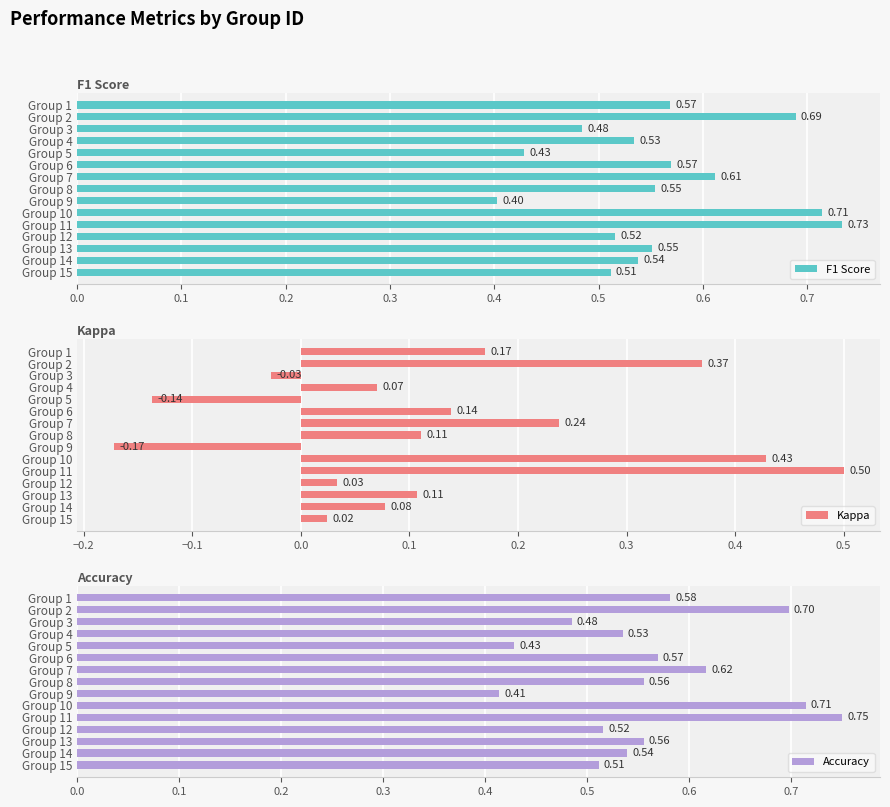

Which category has the lowest value in the F1 Score series?

Group 9